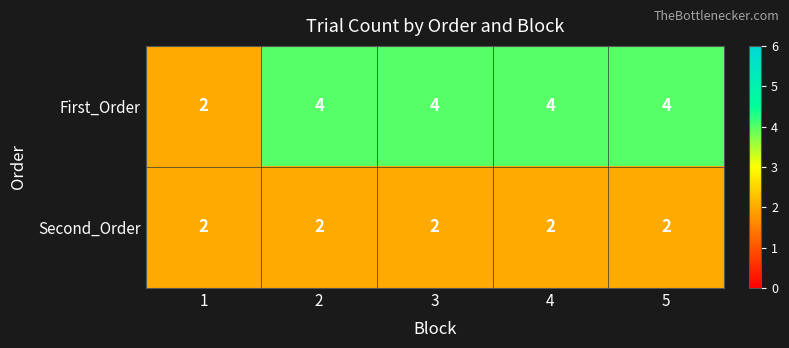

Is it true that First_Order equals 6 at 4?

False